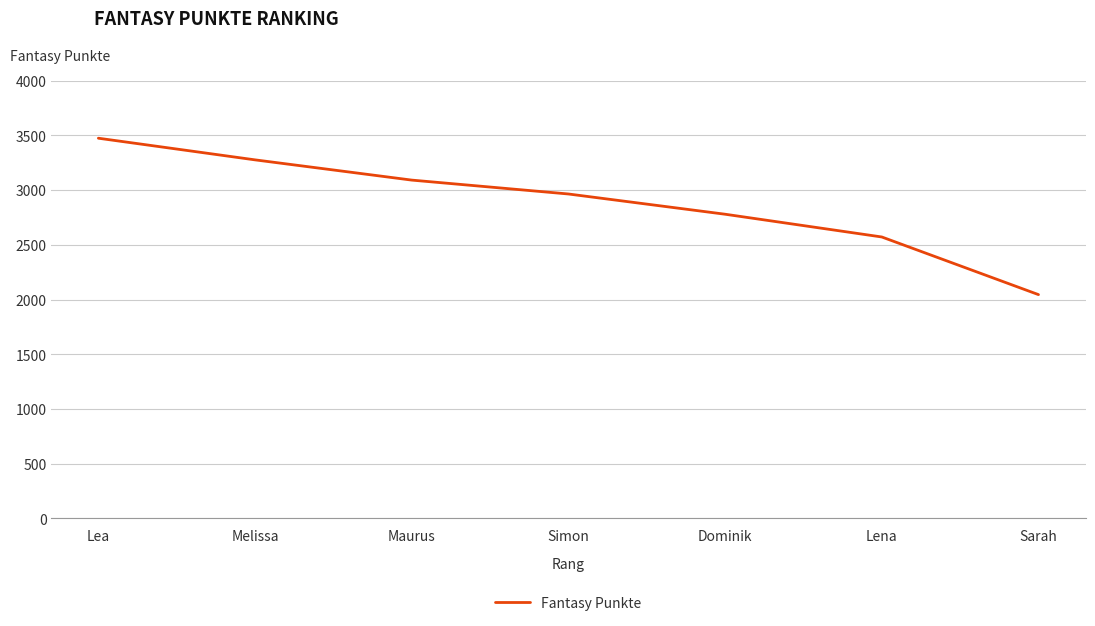

Approximately how many times larger is the value at Melissa compared to Sarah?

1.6